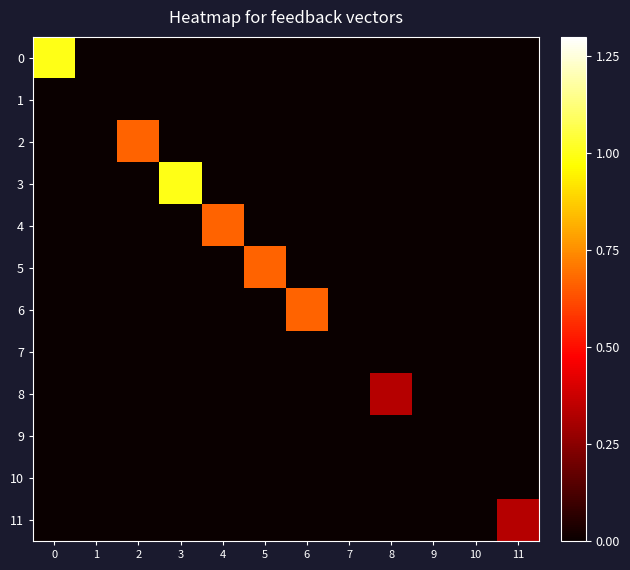

Reading left to right, extract all data points from this chart.

0: 0=1.0	1=0.0	2=0.0	3=0.0	4=0.0	5=0.0	6=0.0	7=0.0	8=0.0	9=0.0	10=0.0	11=0.0
1: 0=0.0	1=0.0	2=0.0	3=0.0	4=0.0	5=0.0	6=0.0	7=0.0	8=0.0	9=0.0	10=0.0	11=0.0
2: 0=0.0	1=0.0	2=0.7	3=0.0	4=0.0	5=0.0	6=0.0	7=0.0	8=0.0	9=0.0	10=0.0	11=0.0
3: 0=0.0	1=0.0	2=0.0	3=1.0	4=0.0	5=0.0	6=0.0	7=0.0	8=0.0	9=0.0	10=0.0	11=0.0
4: 0=0.0	1=0.0	2=0.0	3=0.0	4=0.7	5=0.0	6=0.0	7=0.0	8=0.0	9=0.0	10=0.0	11=0.0
5: 0=0.0	1=0.0	2=0.0	3=0.0	4=0.0	5=0.7	6=0.0	7=0.0	8=0.0	9=0.0	10=0.0	11=0.0
6: 0=0.0	1=0.0	2=0.0	3=0.0	4=0.0	5=0.0	6=0.7	7=0.0	8=0.0	9=0.0	10=0.0	11=0.0
7: 0=0.0	1=0.0	2=0.0	3=0.0	4=0.0	5=0.0	6=0.0	7=0.0	8=0.0	9=0.0	10=0.0	11=0.0
8: 0=0.0	1=0.0	2=0.0	3=0.0	4=0.0	5=0.0	6=0.0	7=0.0	8=0.3	9=0.0	10=0.0	11=0.0
9: 0=0.0	1=0.0	2=0.0	3=0.0	4=0.0	5=0.0	6=0.0	7=0.0	8=0.0	9=0.0	10=0.0	11=0.0
10: 0=0.0	1=0.0	2=0.0	3=0.0	4=0.0	5=0.0	6=0.0	7=0.0	8=0.0	9=0.0	10=0.0	11=0.0
11: 0=0.0	1=0.0	2=0.0	3=0.0	4=0.0	5=0.0	6=0.0	7=0.0	8=0.0	9=0.0	10=0.0	11=0.3